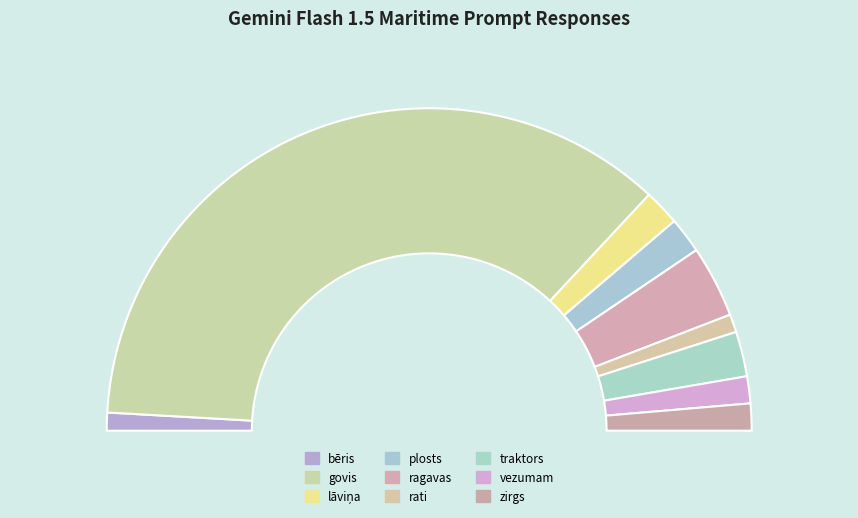

What portion of the pie excludes govis?

27.9%